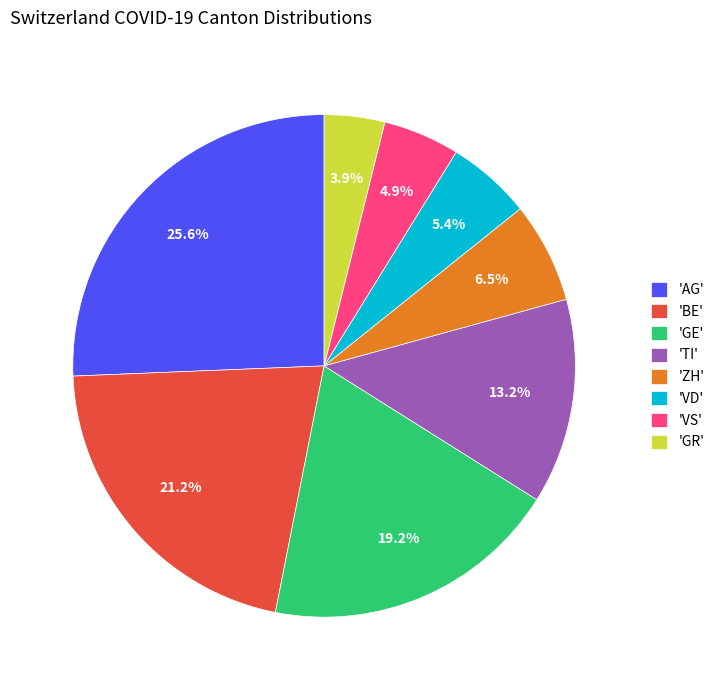

Rank the categories by value from lowest to highest.

'GR', 'VS', 'VD', 'ZH', 'TI', 'GE', 'BE', 'AG'